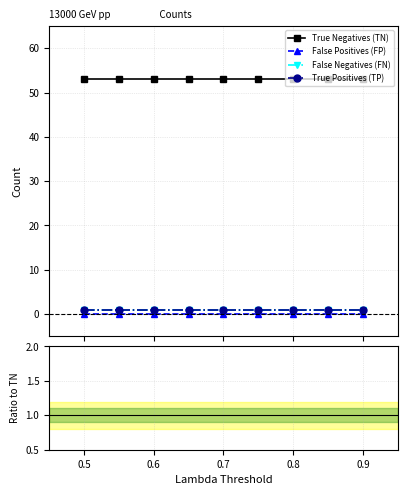

What are all the series names shown in the legend?

True Negatives (TN), False Positives (FP), False Negatives (FN), True Positives (TP)